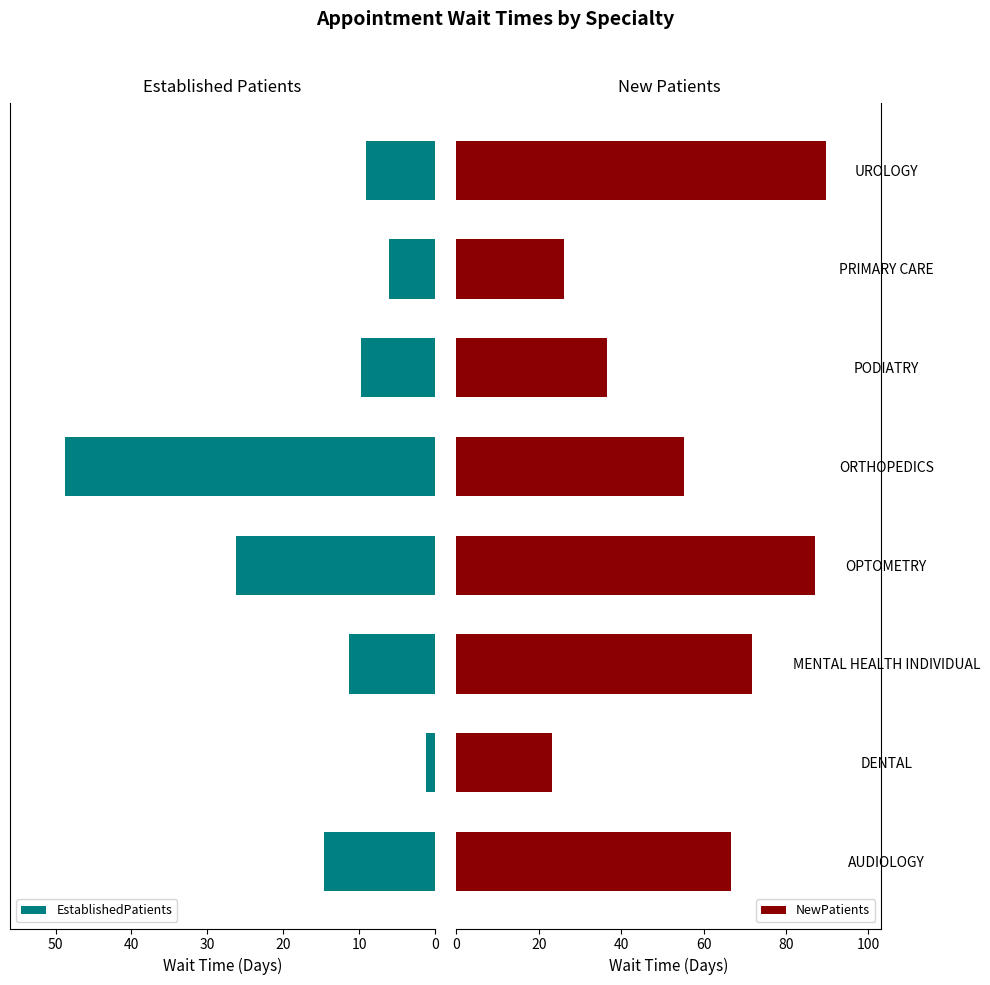

Rank the series by their average value, from highest to lowest.

NewPatients, EstablishedPatients